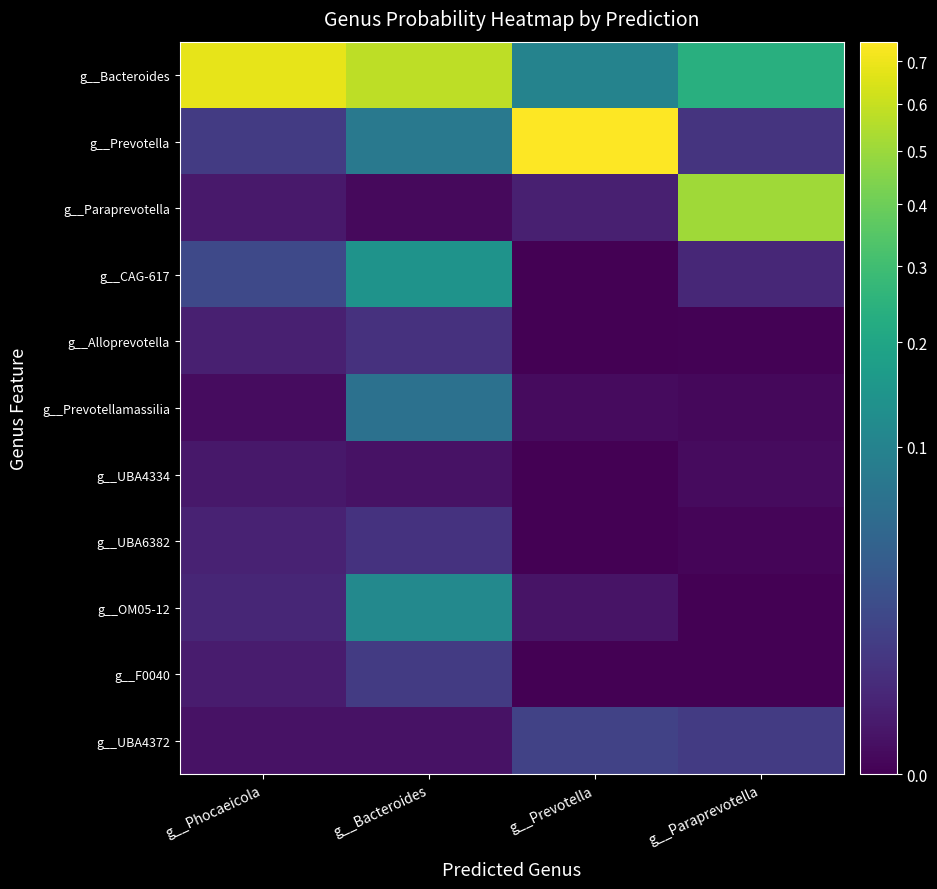

What is the difference between the highest and lowest values at g__Prevotella?

0.7